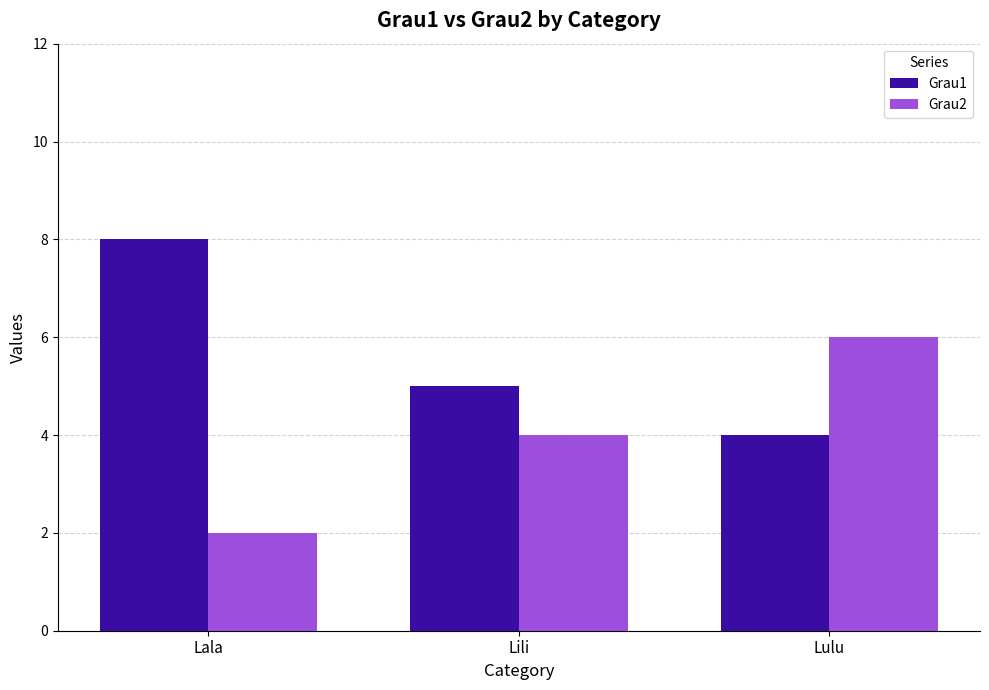

What is the difference between the maximum and minimum values in the Grau1 series?

4